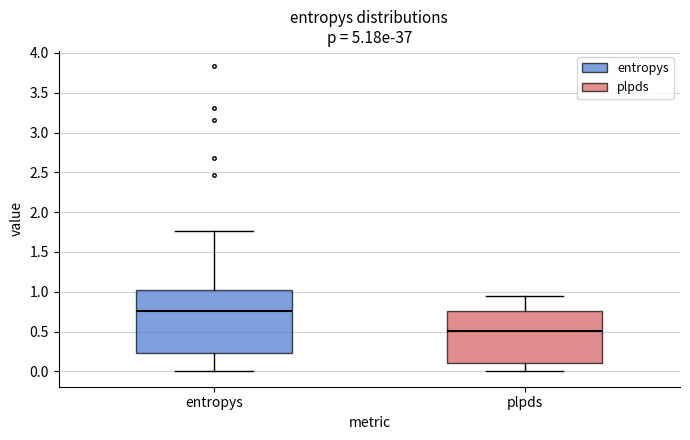

Where does the lower whisker of the box for entropys end on the y-axis? The values are not printed on the chart, so give them approximately, as read against the axis.

0.00